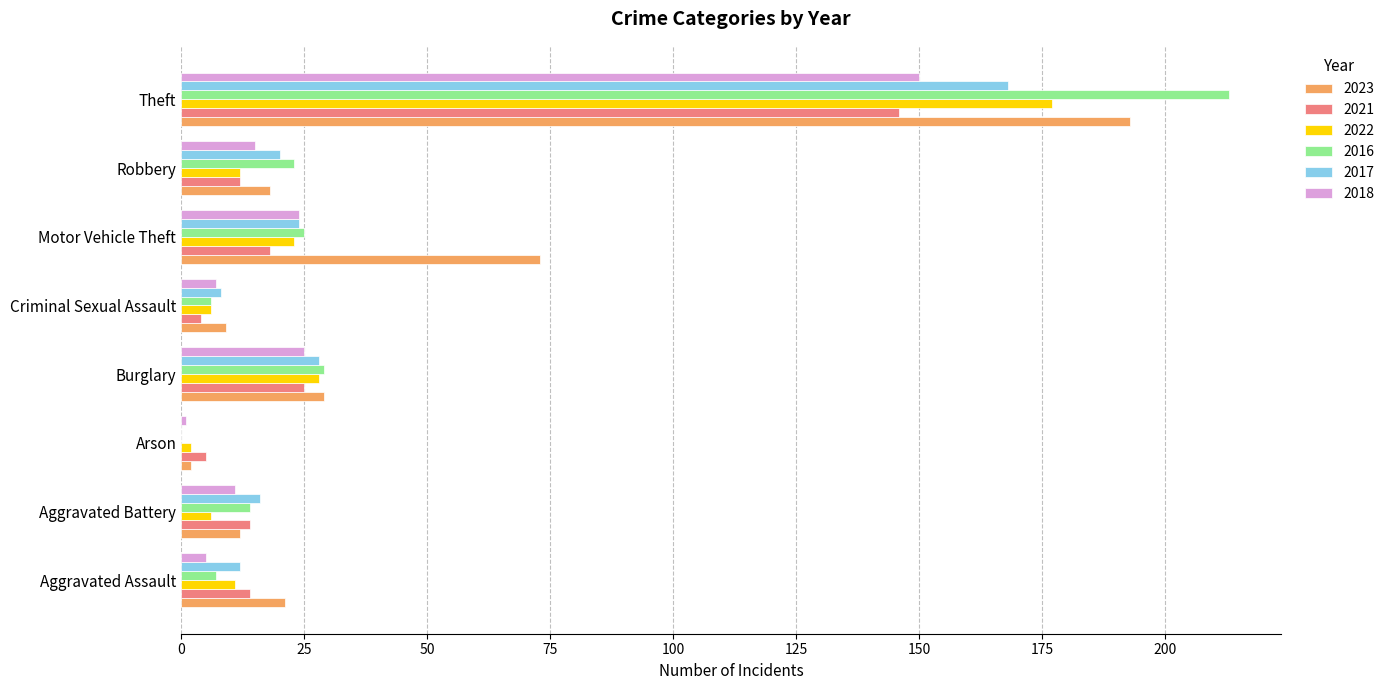

The 2016 series shows 25 at Motor Vehicle Theft. True or false?

True